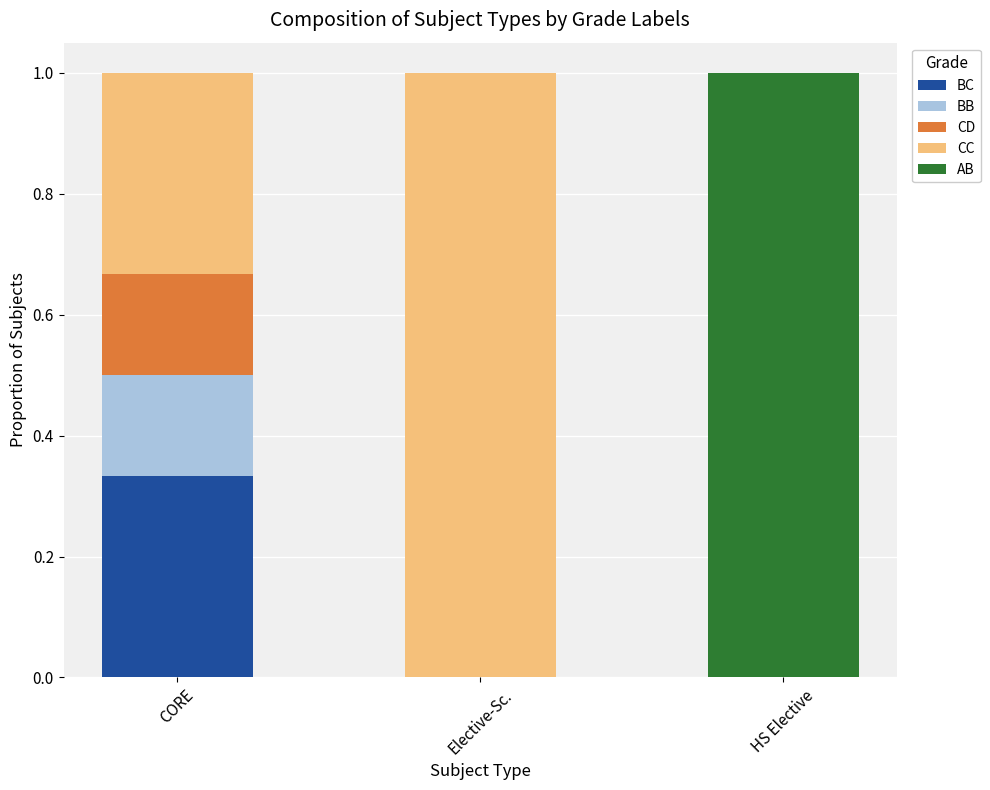

At which label does BC reach its peak?

CORE